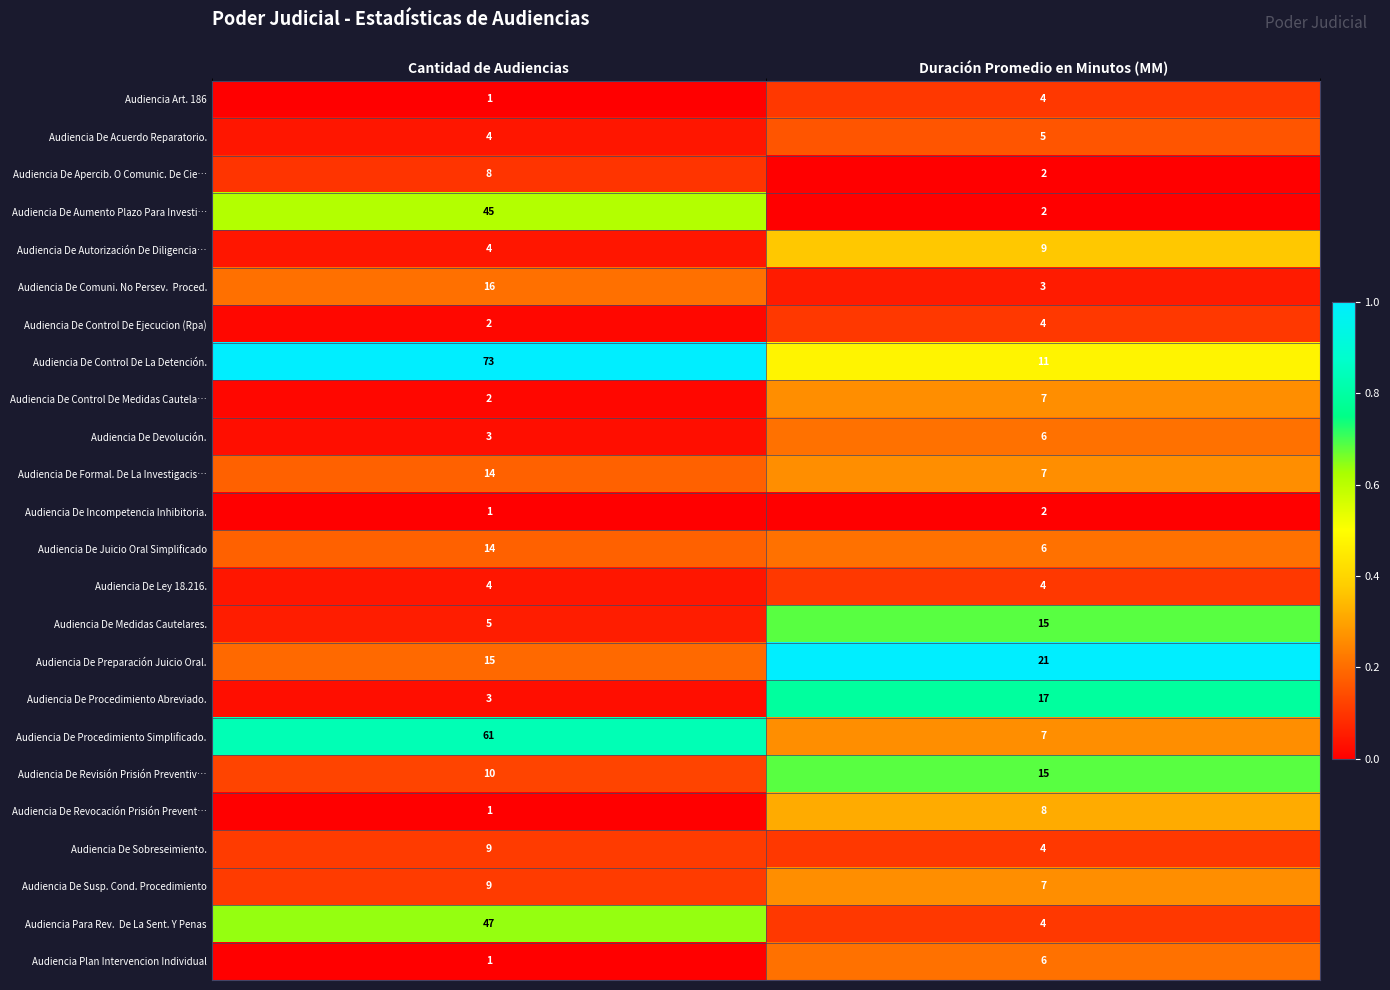

Which series has the largest total across all categories?

Audiencia De Control De La Detención.